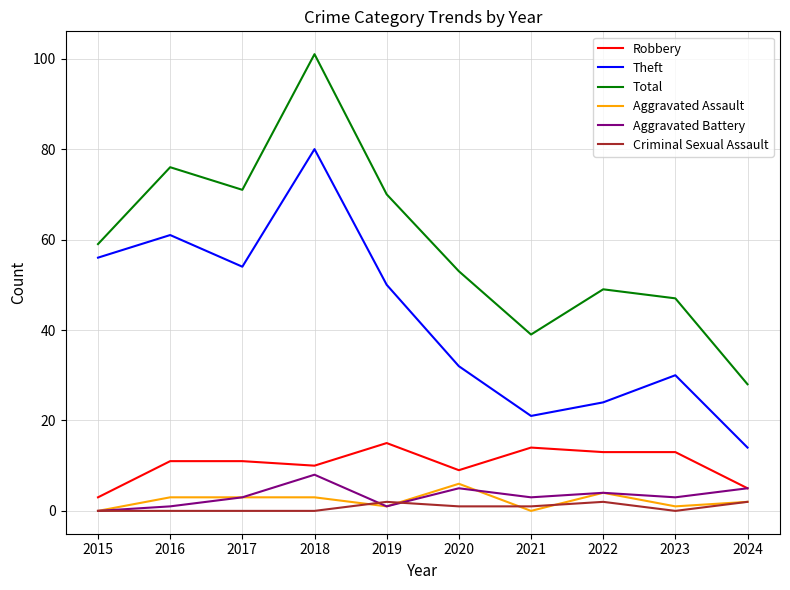

What value does the Total series have at 2020?

53